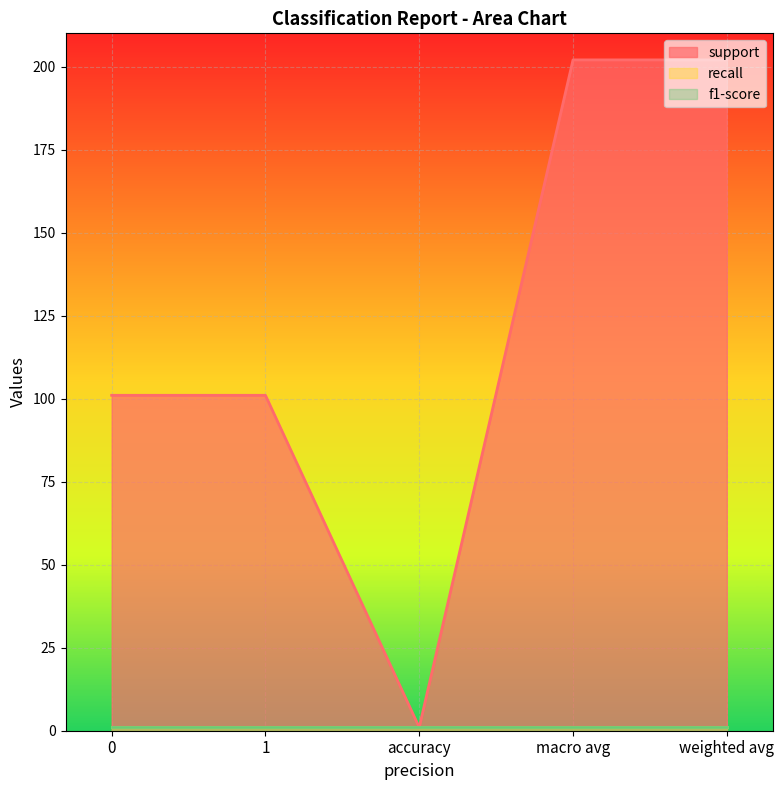

Reading right to left, list all the values displayed in this chart.

support: weighted avg=202	macro avg=202	accuracy=1	1=101	0=101
recall: weighted avg=1	macro avg=1	accuracy=1	1=1	0=1
f1-score: weighted avg=1	macro avg=1	accuracy=1	1=1	0=1